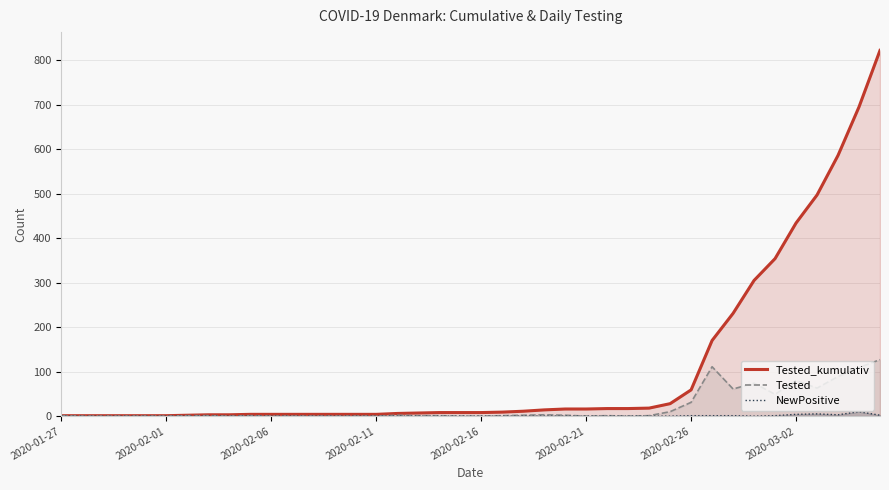

True or false: Tested and Tested_kumulativ intersect in this chart.

False